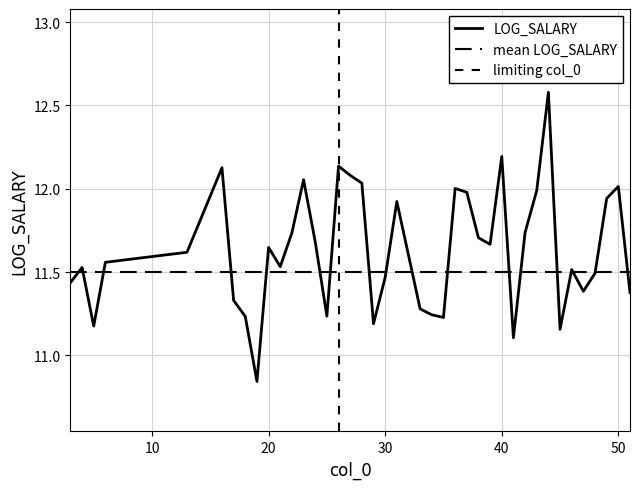

What is the value of the 26th point from the left?

12.0